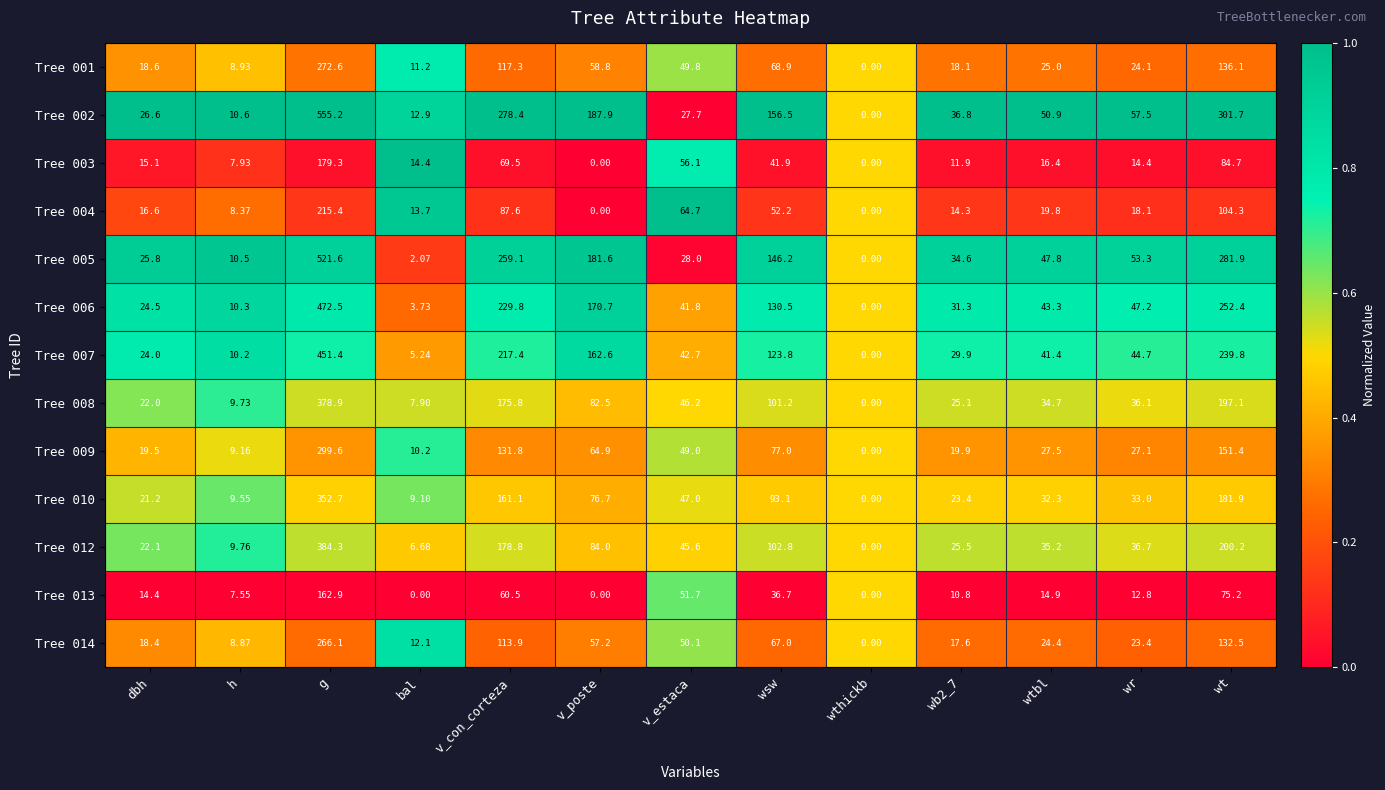

Rank the series by their maximum value, from highest to lowest.

Tree 002, Tree 005, Tree 006, Tree 007, Tree 012, Tree 008, Tree 010, Tree 009, Tree 001, Tree 014, Tree 004, Tree 003, Tree 013